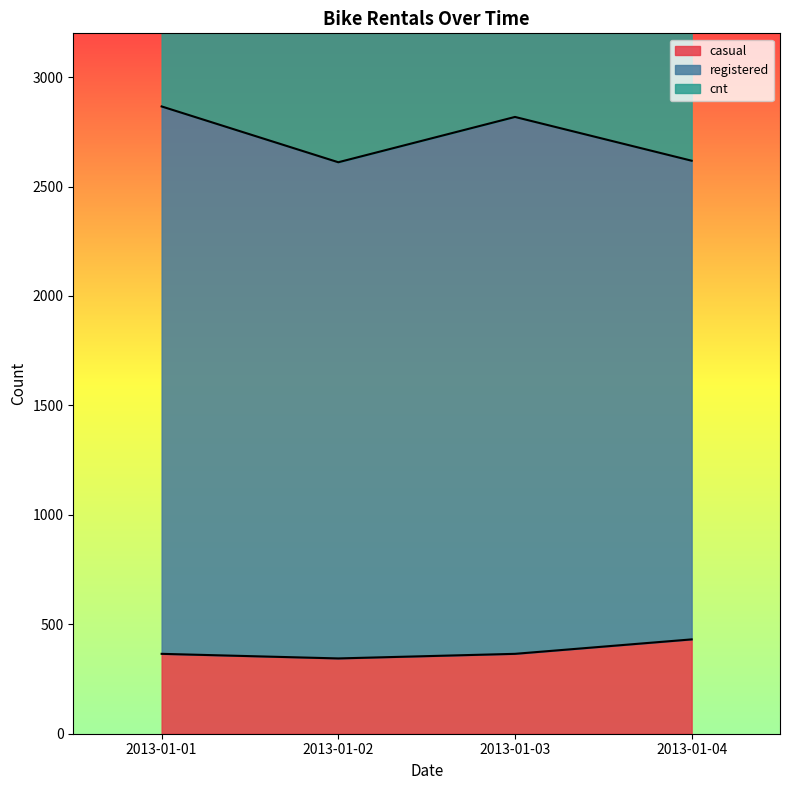

In casual, how many points are lower than both neighbors (excluding endpoints)?

1